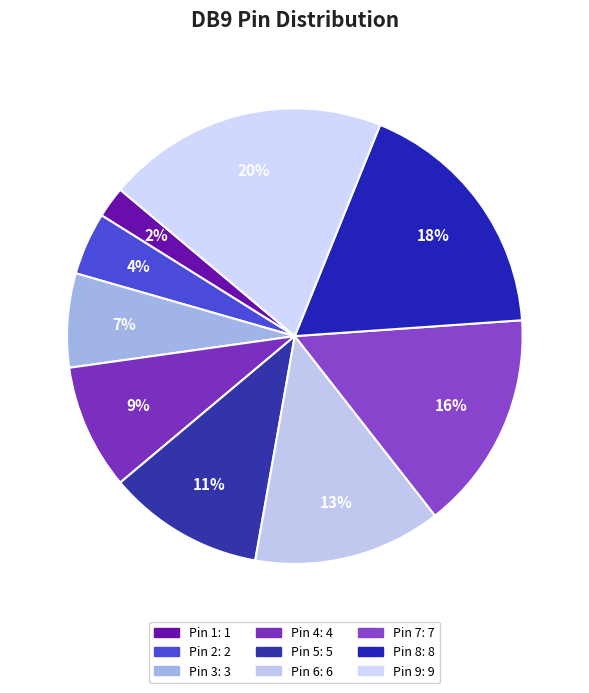

Which category has the biggest portion of the pie?

9